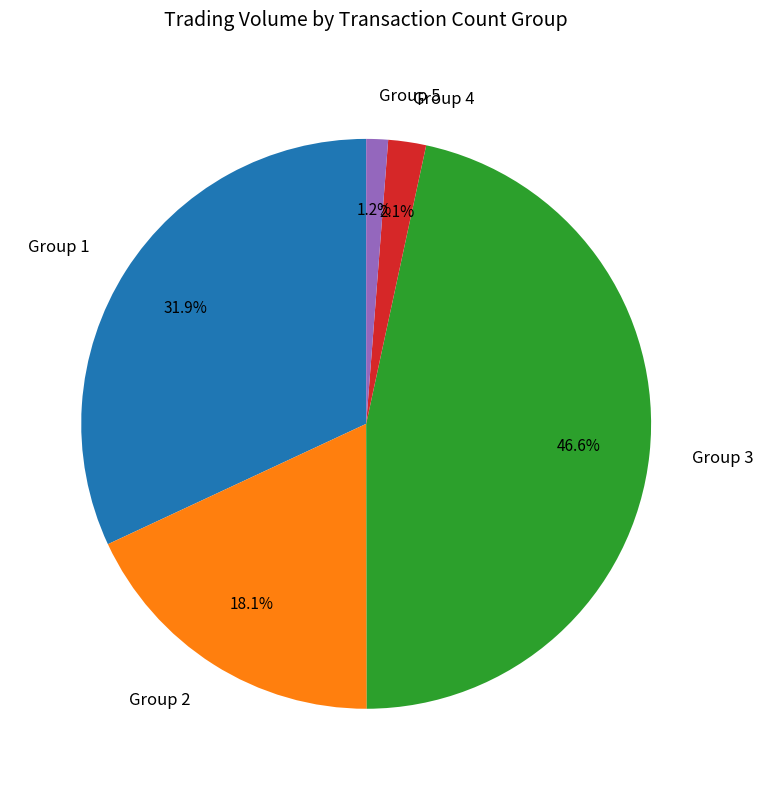

Is there any slice that represents more than half of the pie?

No